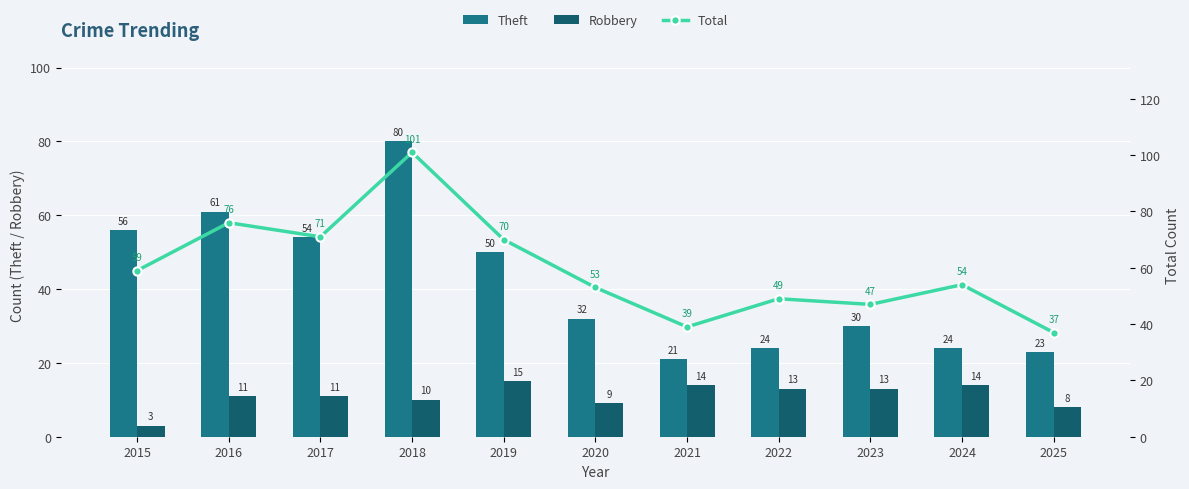

Which series has the largest total across all categories?

Total